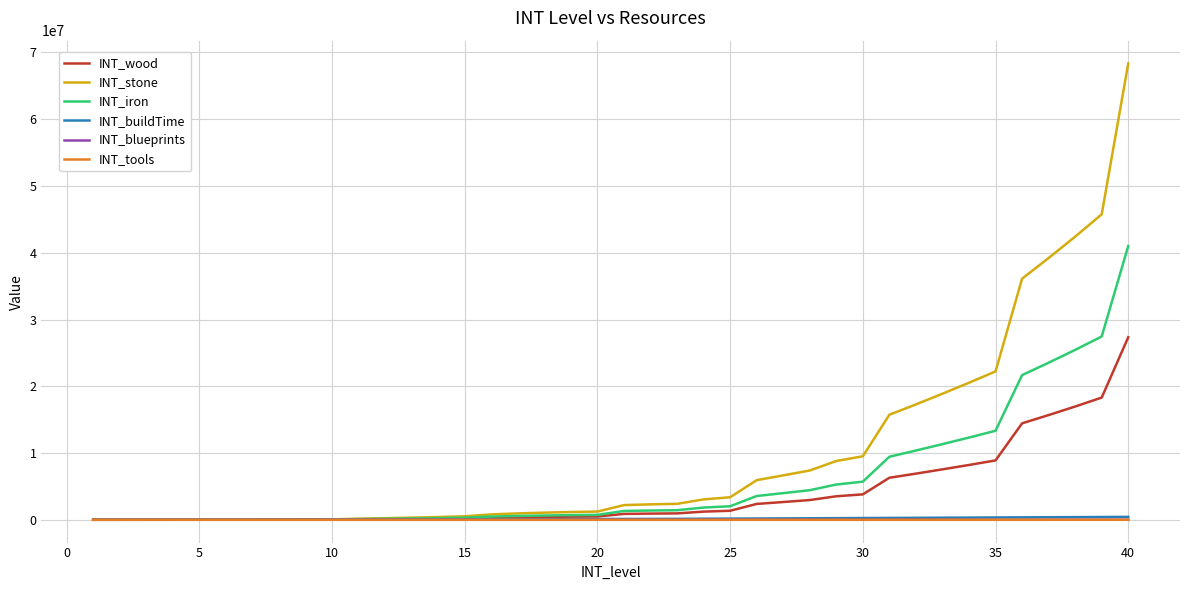

What is the label of the 31st point from the left?

30